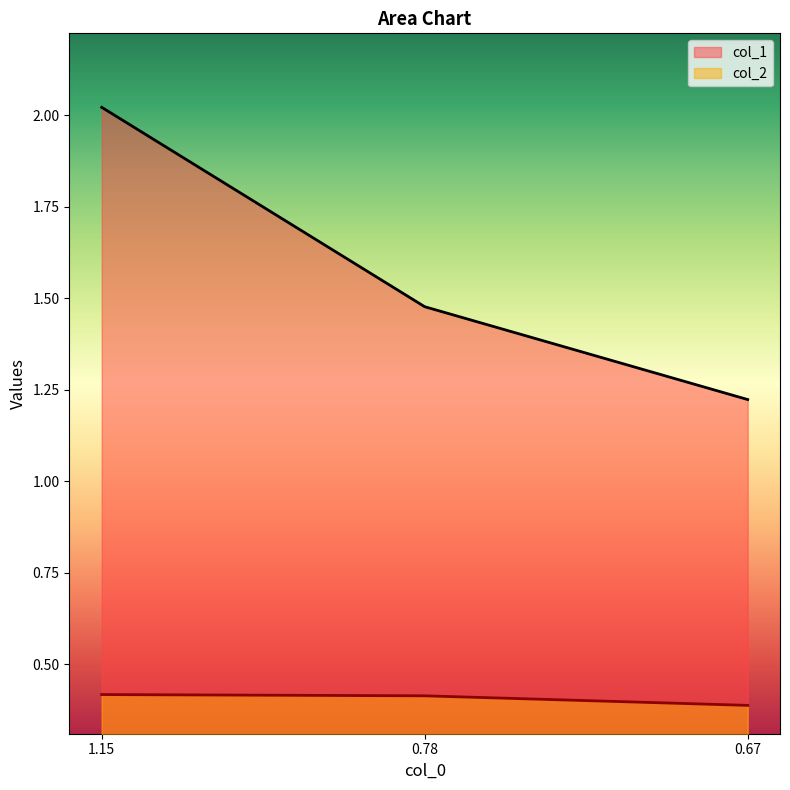

At which label is col_1 closest to 1?

0.67